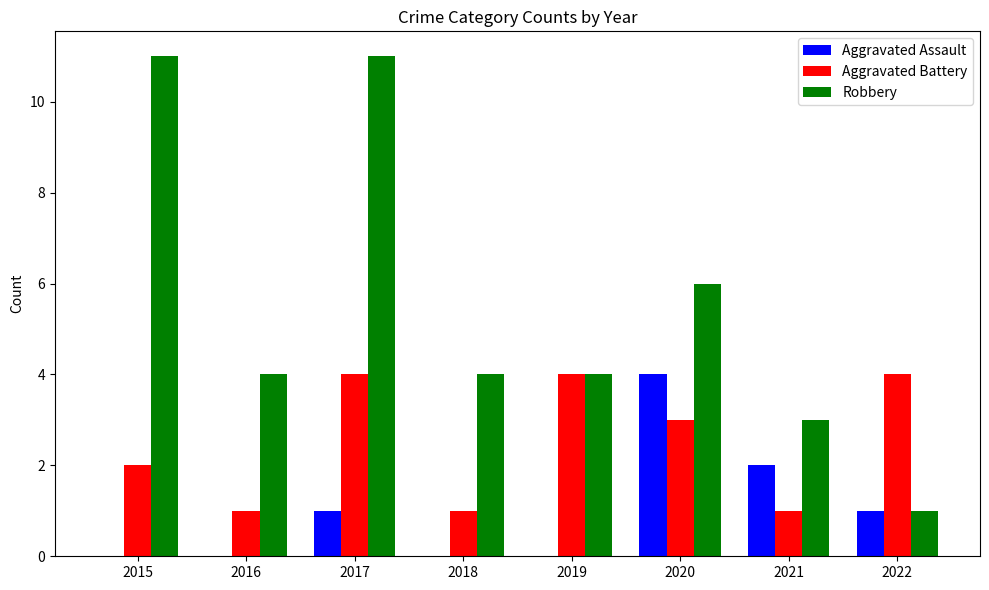

Reading left to right, transcribe all the data shown in this chart.

Aggravated Assault: 2015=0	2016=0	2017=1	2018=0	2019=0	2020=4	2021=2	2022=1
Aggravated Battery: 2015=2	2016=1	2017=4	2018=1	2019=4	2020=3	2021=1	2022=4
Robbery: 2015=11	2016=4	2017=11	2018=4	2019=4	2020=6	2021=3	2022=1